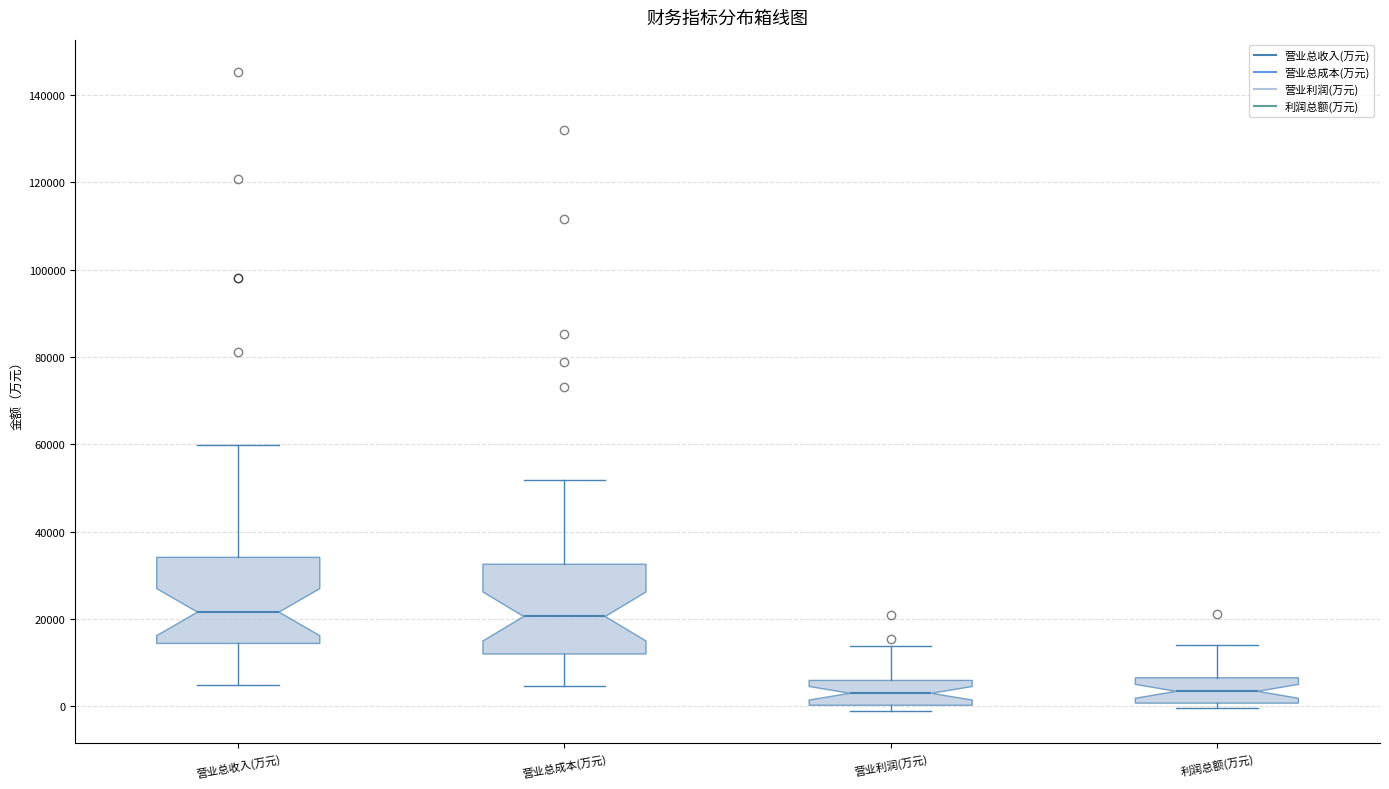

Reading left to right, read every box against the y-axis: the position of its median line, the range the box covers, and the ends of its whiskers. The values are not printed on the chart, so give them approximately, as read against the axis.

营业总收入(万元): median 22000, box 14000 to 34000, whiskers 4000 to 60000
营业总成本(万元): median 20000, box 12000 to 32000, whiskers 4000 to 52000
营业利润(万元): median 2000, box 0 to 6000, whiskers -2000 to 14000
利润总额(万元): median 4000, box 0 to 6000, whiskers 0 (just below the box's lower edge) to 14000